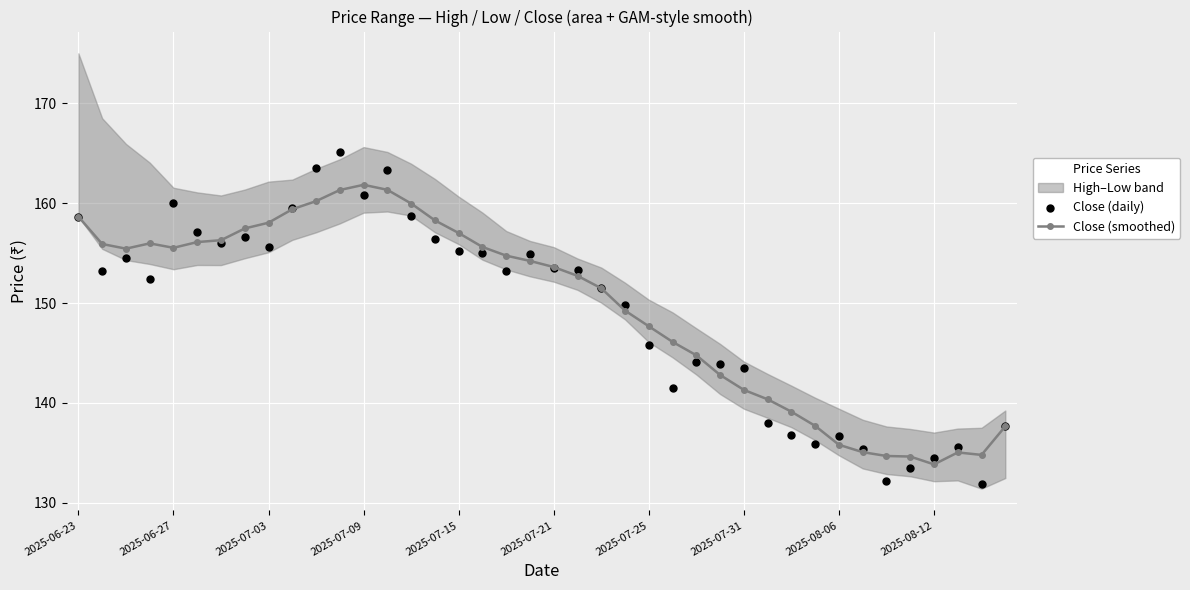

Which series has the largest total across all categories?

Close (smoothed)